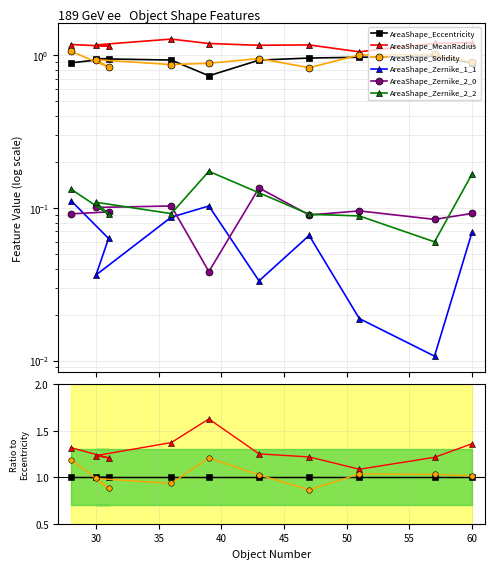

The value of AreaShape_Zernike_2_2 at 60 is 0.0. True or false?

False